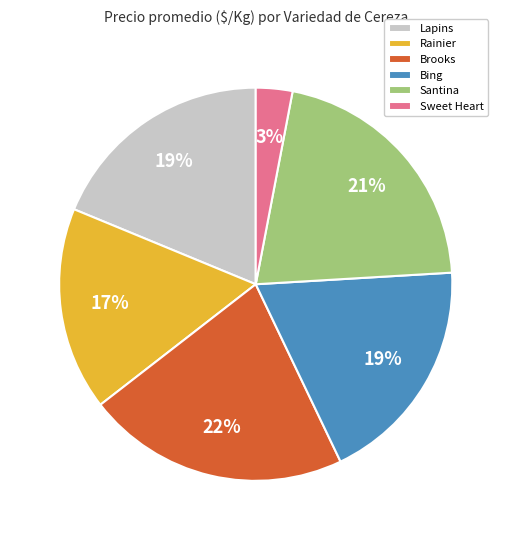

To the nearest percent, what is the combined percentage of Rainier and Bing?

36%